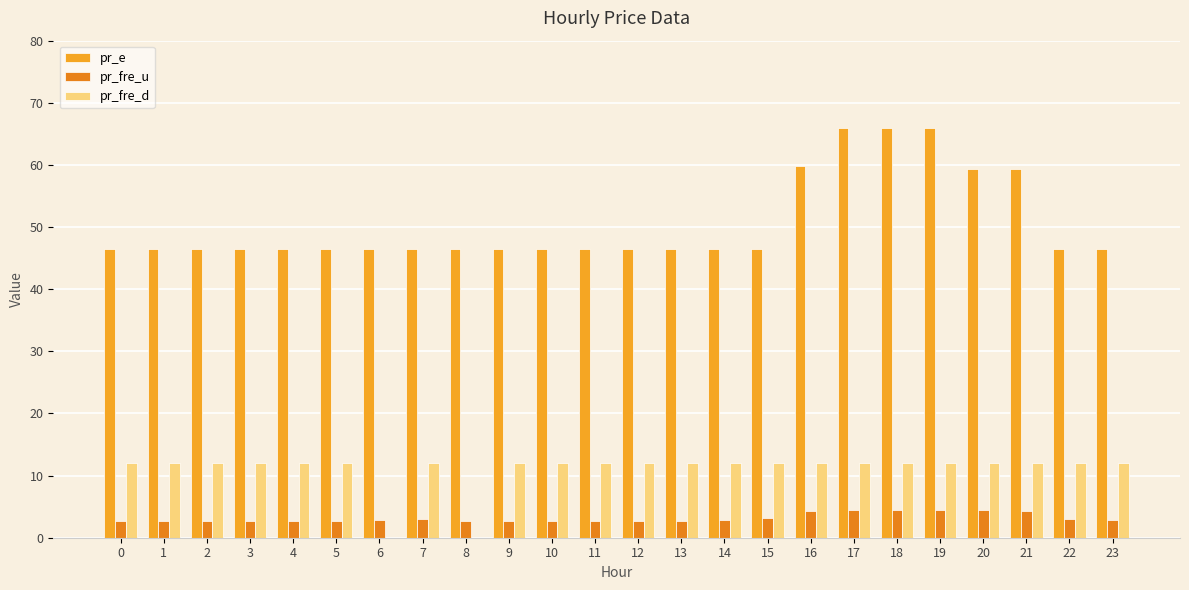

What are all the series names shown in the legend?

pr_e, pr_fre_u, pr_fre_d